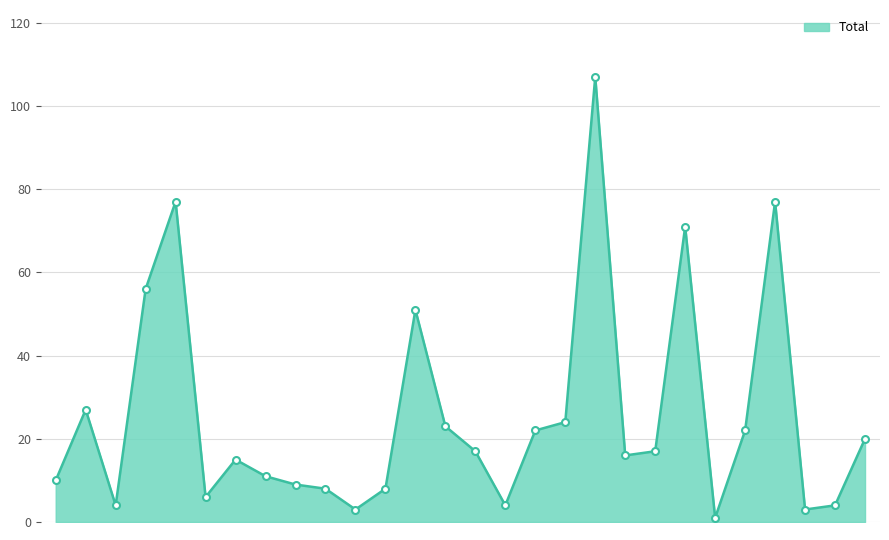

What is the sum of all values?

713